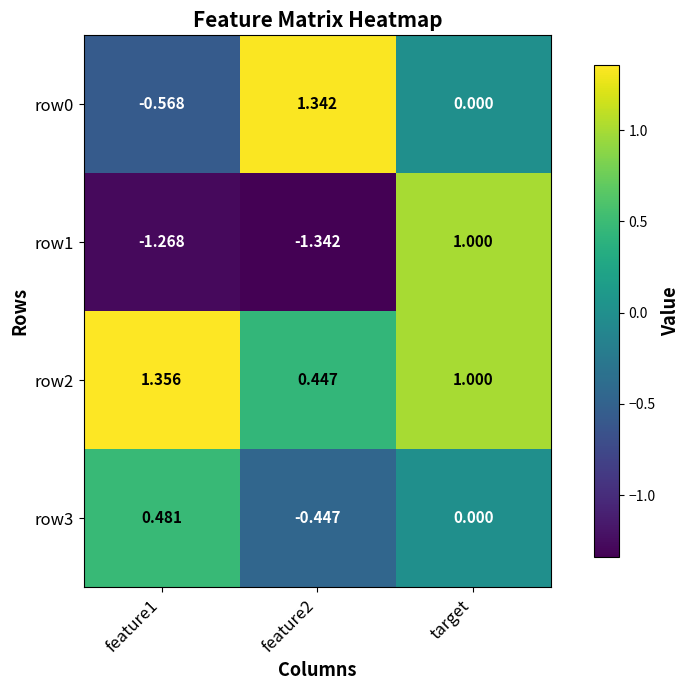

At which label does row1 first exceed -1?

target